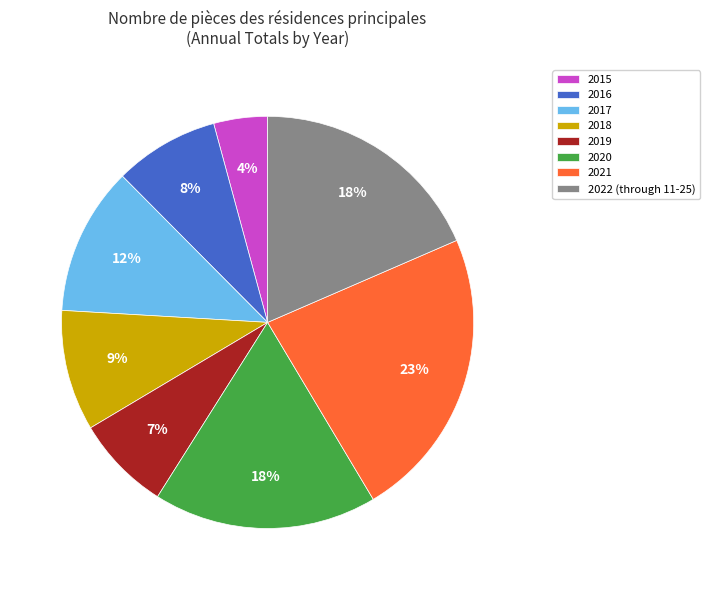

Does 2021 account for over 50% of the chart?

No